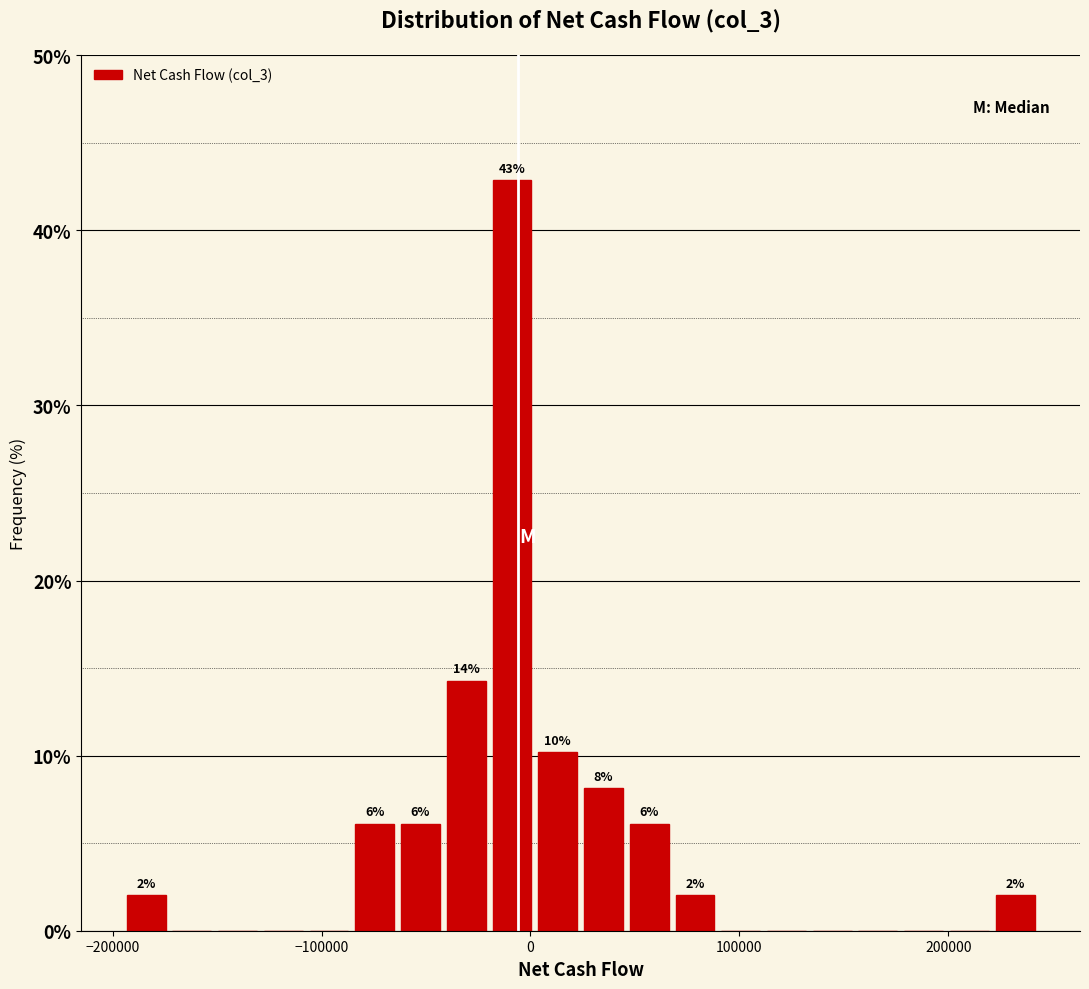

Around what value on the x-axis is the tallest bar? Give the approximate position of its centre, as read against the axis.

-10000